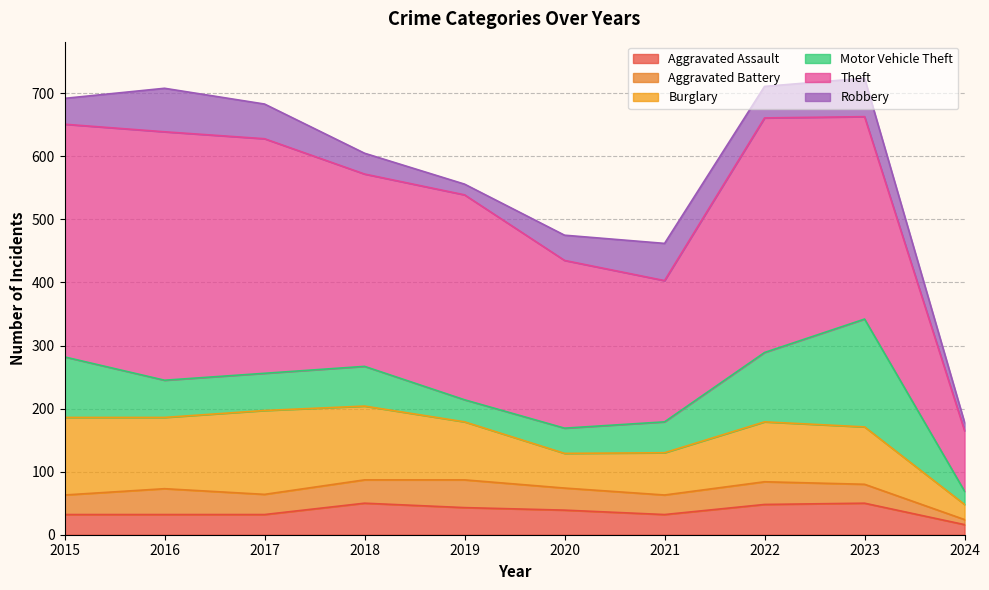

Does the chart have visible grid lines?

Yes